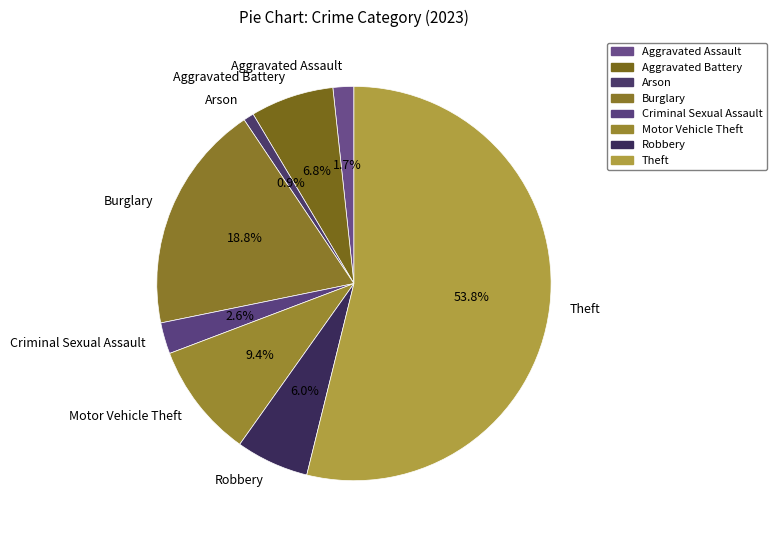

Which category has the smallest portion of the pie?

Arson